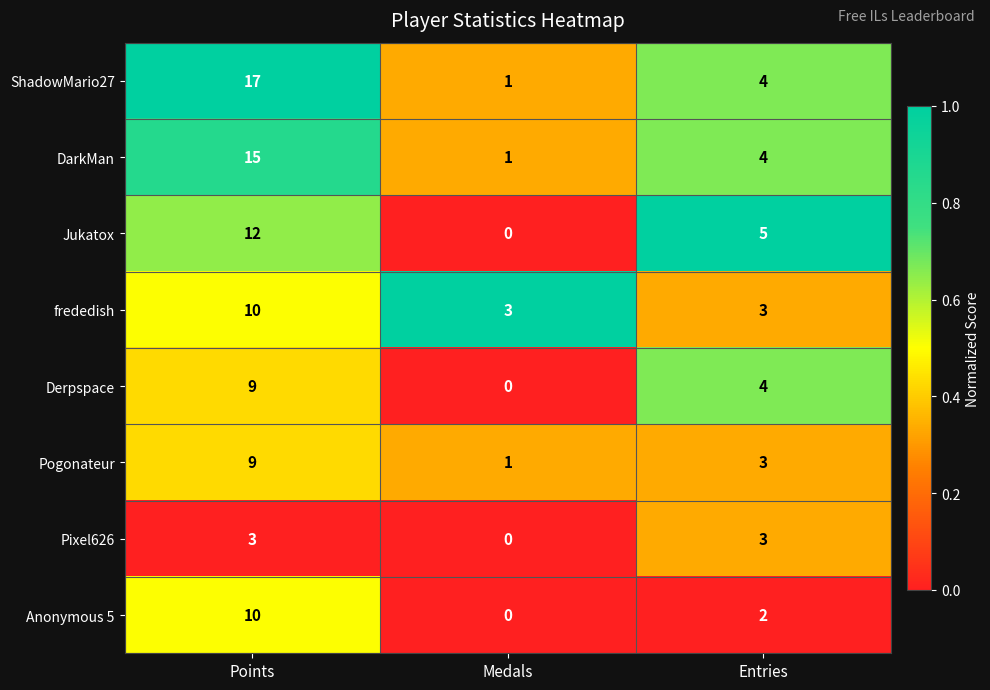

List the labels in order of DarkMan value, largest first.

Points, Entries, Medals